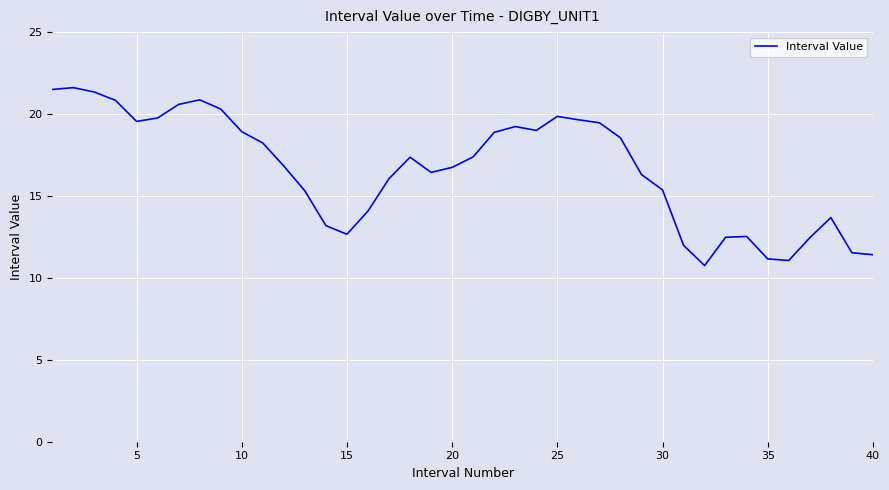

What is the difference between the maximum and minimum values?

10.9